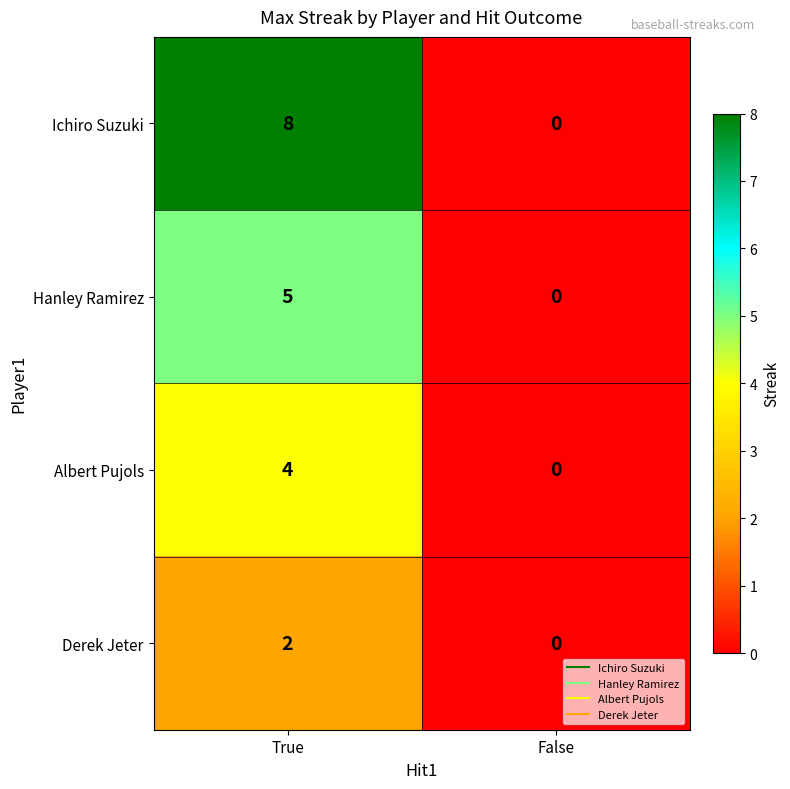

Rank the series by their average value, from highest to lowest.

Ichiro Suzuki, Hanley Ramirez, Albert Pujols, Derek Jeter